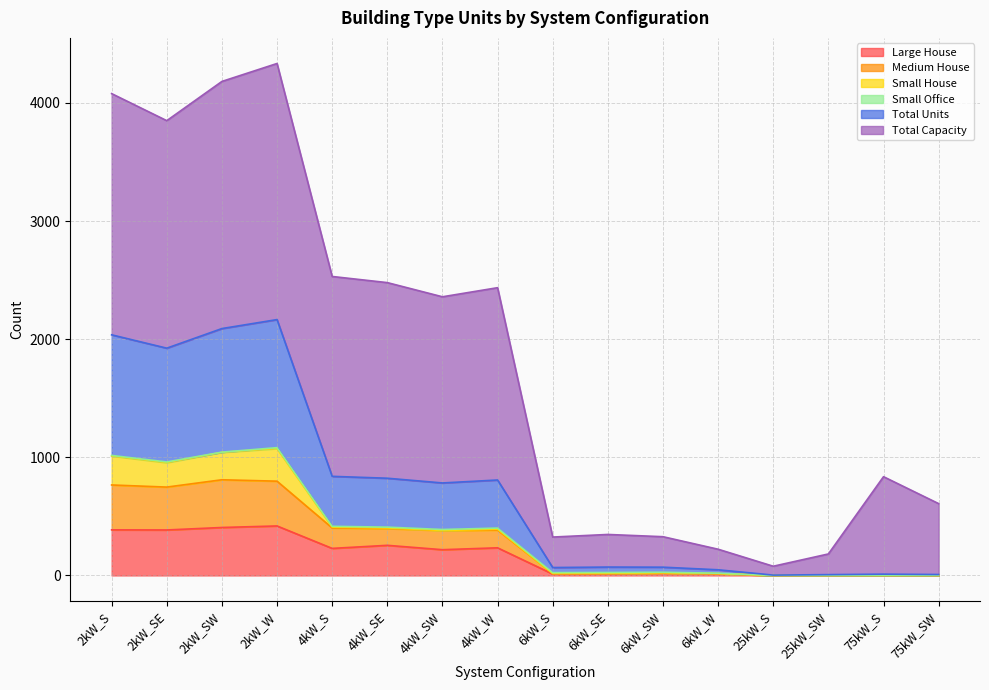

Does the chart display data point markers on the line(s)?

No